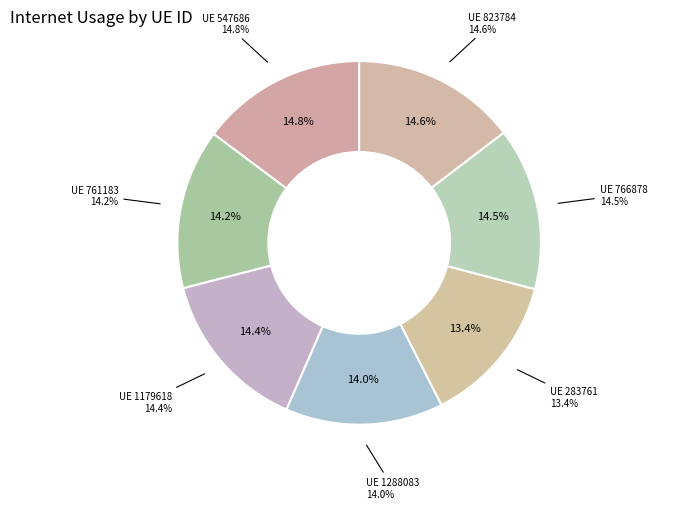

What is the ratio of the value at 1179618 to the value at 823784?

1.0